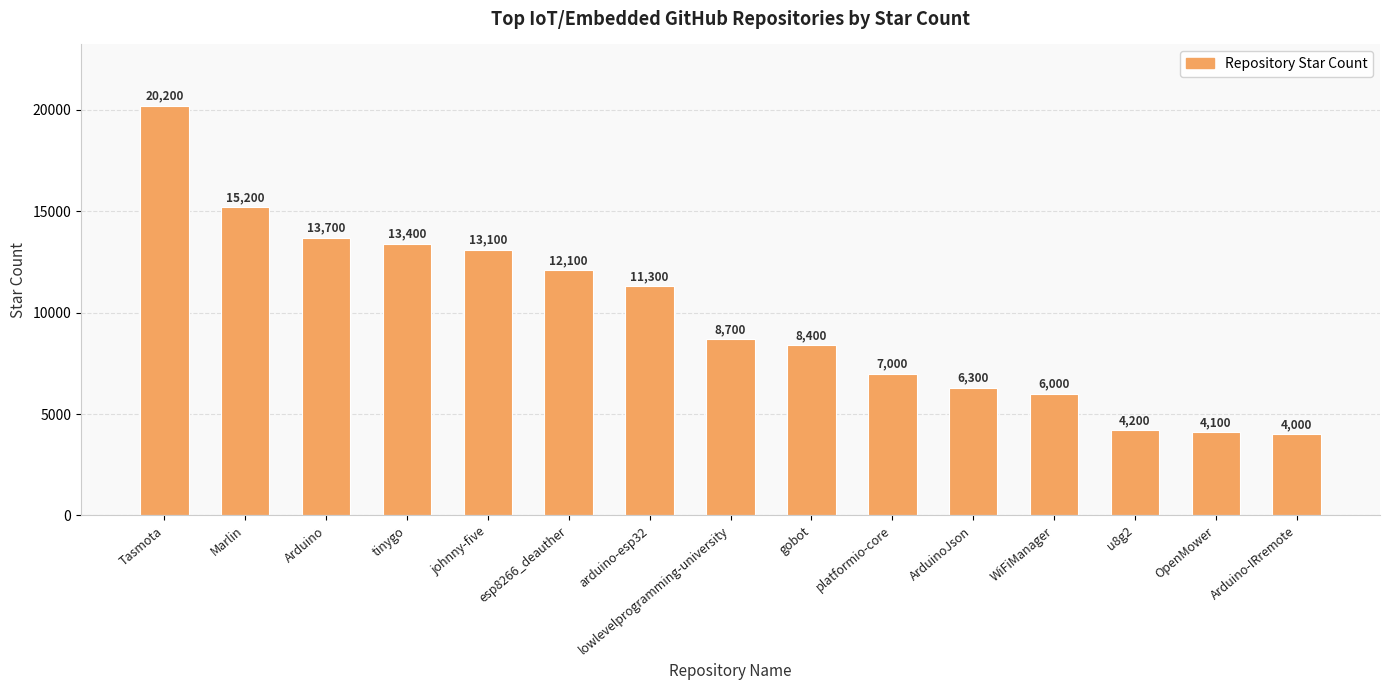

Rank the categories by value from highest to lowest.

Tasmota, Marlin, Arduino, tinygo, johnny-five, esp8266_deauther, arduino-esp32, lowlevelprogramming-university, gobot, platformio-core, ArduinoJson, WiFiManager, u8g2, OpenMower, Arduino-IRremote